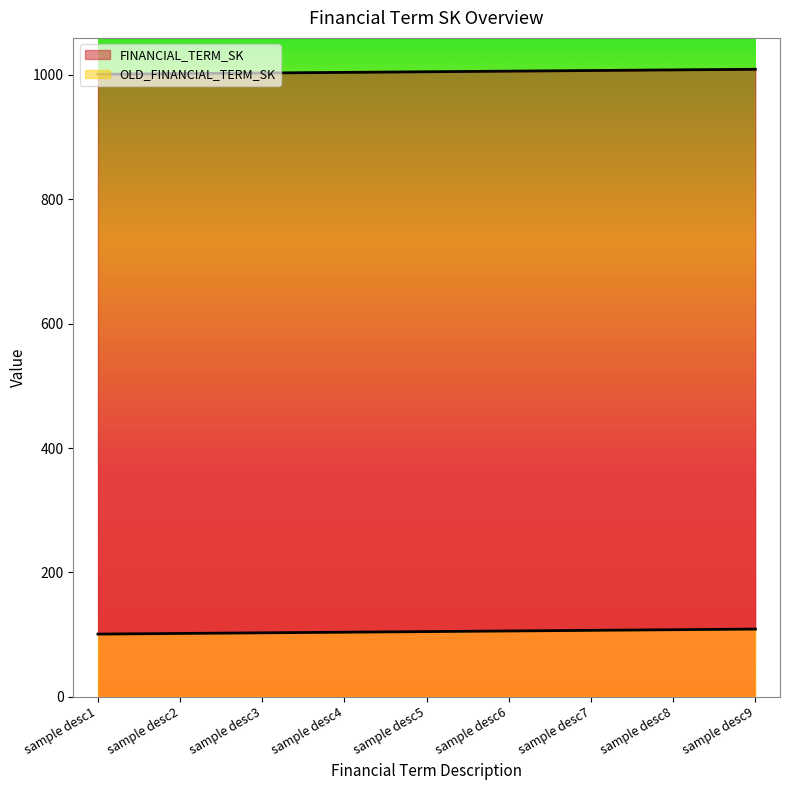

What is the difference between the FINANCIAL_TERM_SK values at sample desc6 and sample desc8?

2